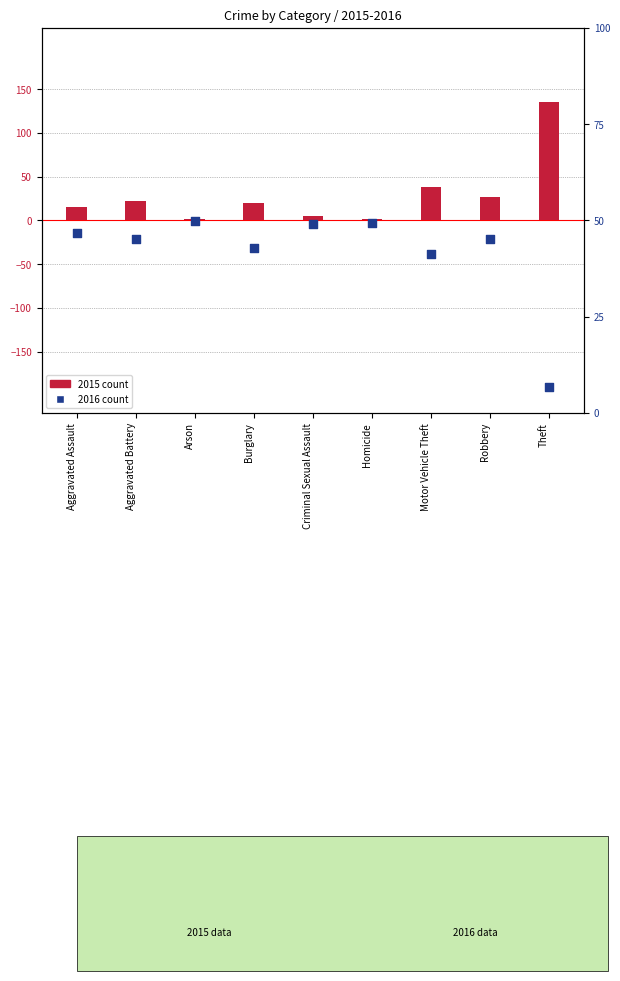

Which series has the largest Y range (max minus min)?

2016